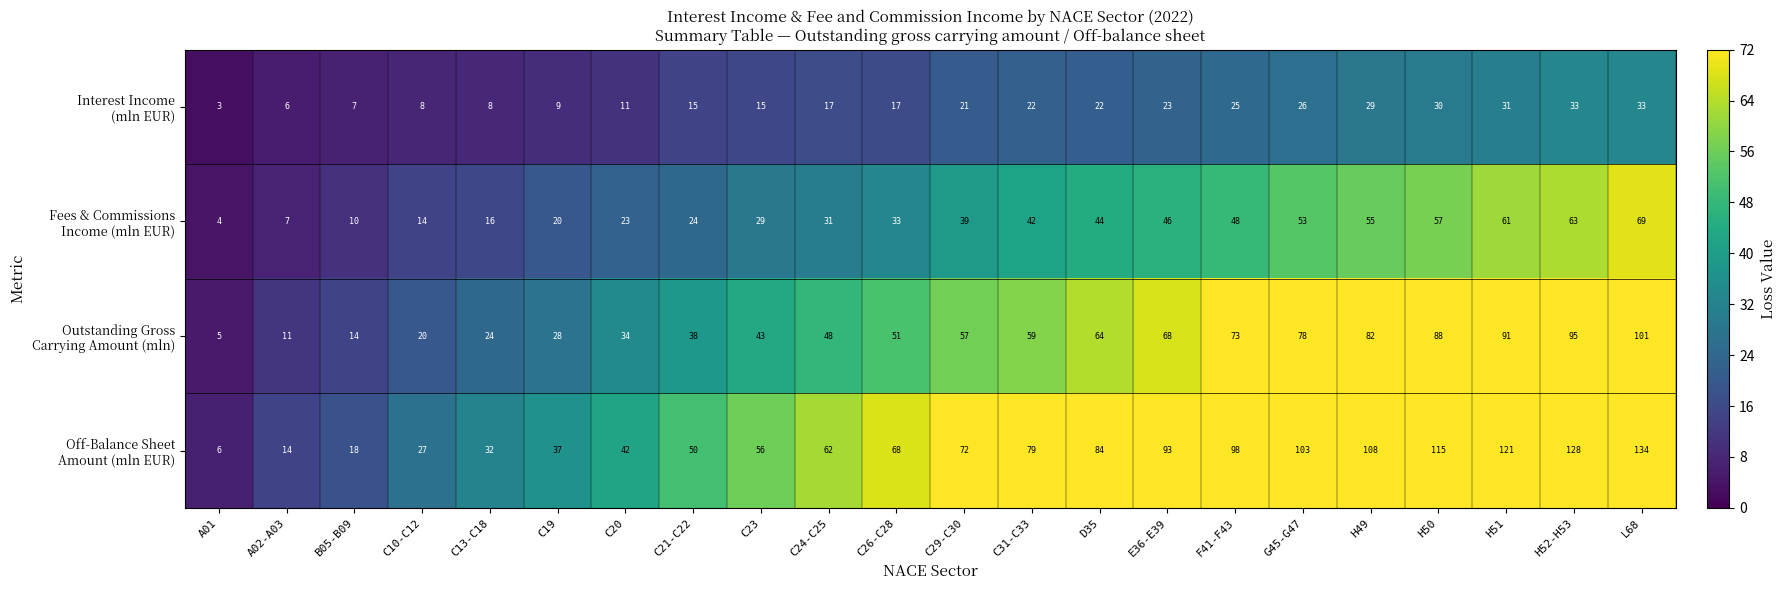

At which category does the chart reach its peak across all series?

L68